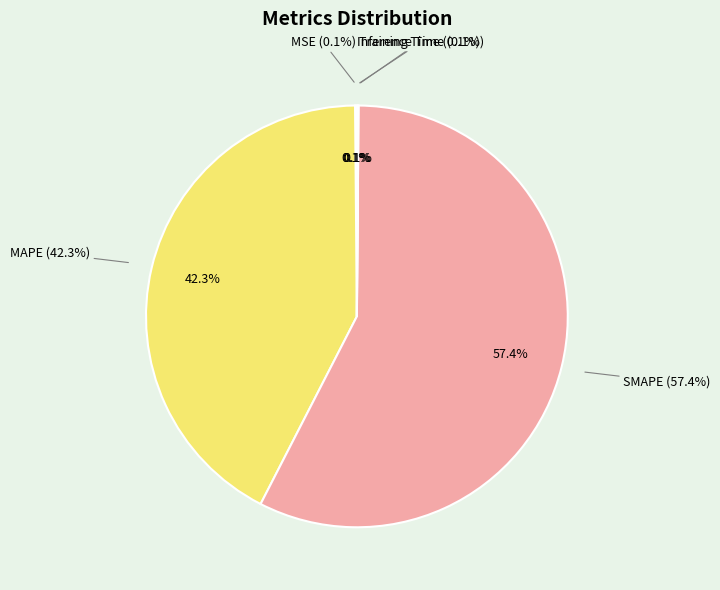

The SMAPE slice represents 47% of the pie. True or false?

False